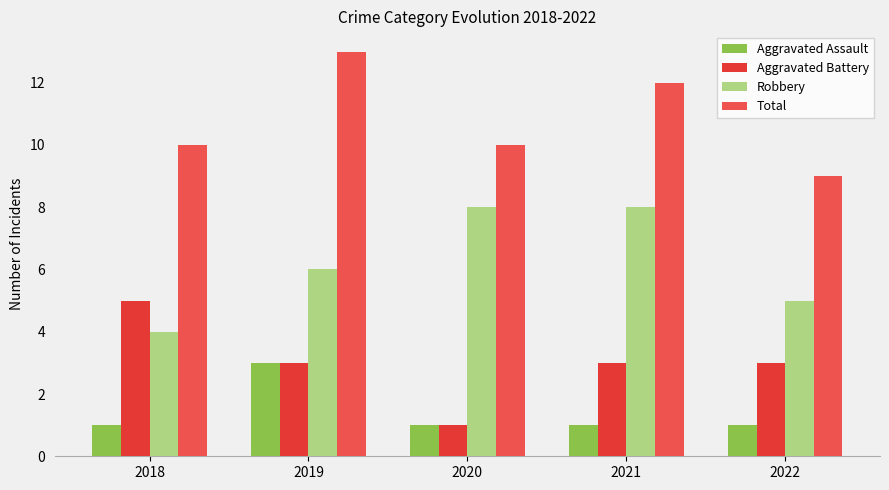

What is the sum of the Robbery values at 2018 and 2020?

12